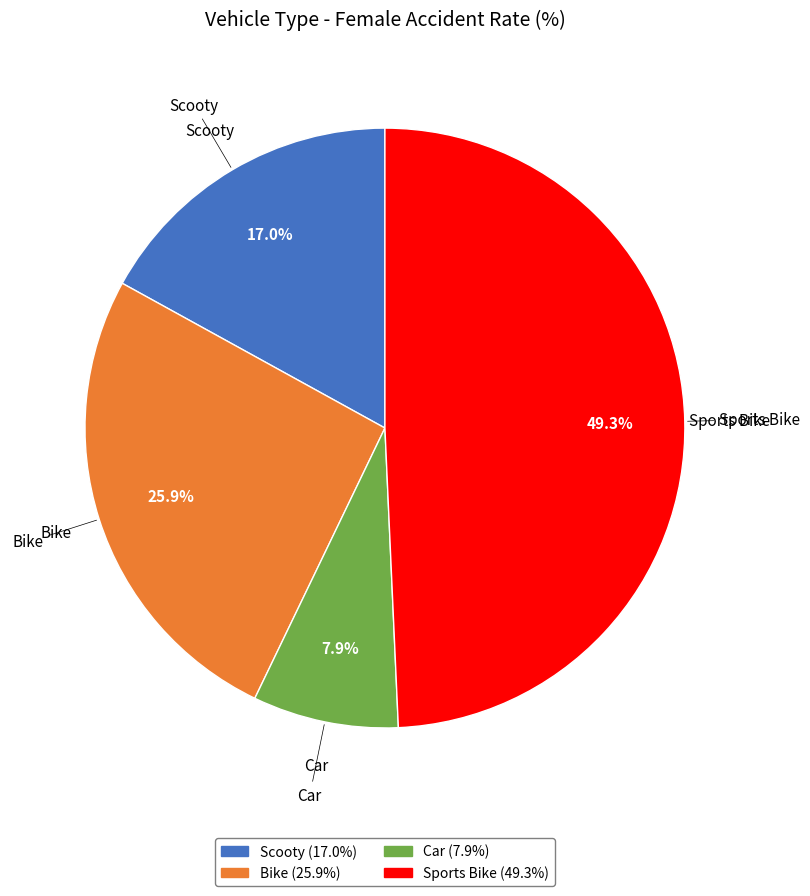

To the nearest percent, what portion does Sports Bike represent?

49%